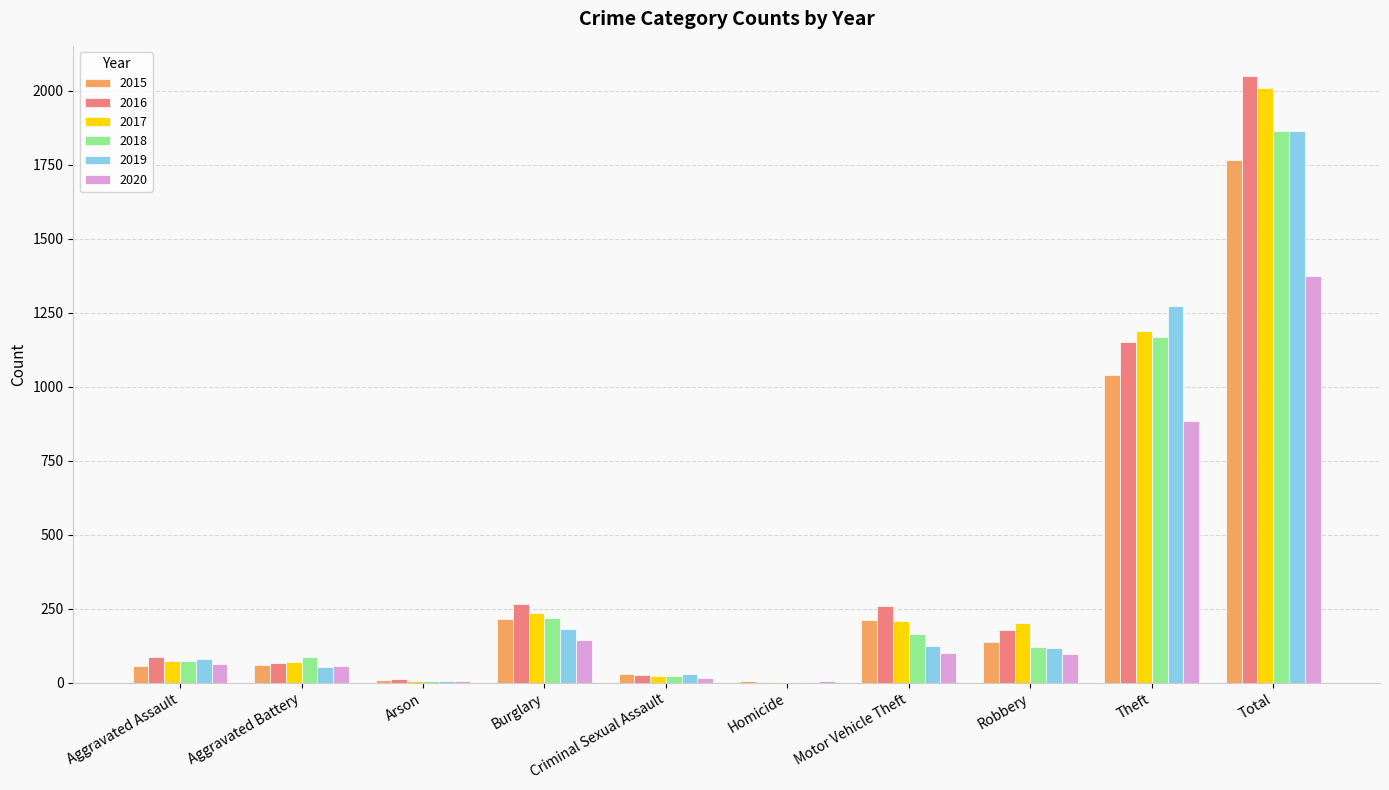

Does the chart contain stacked bars?

No